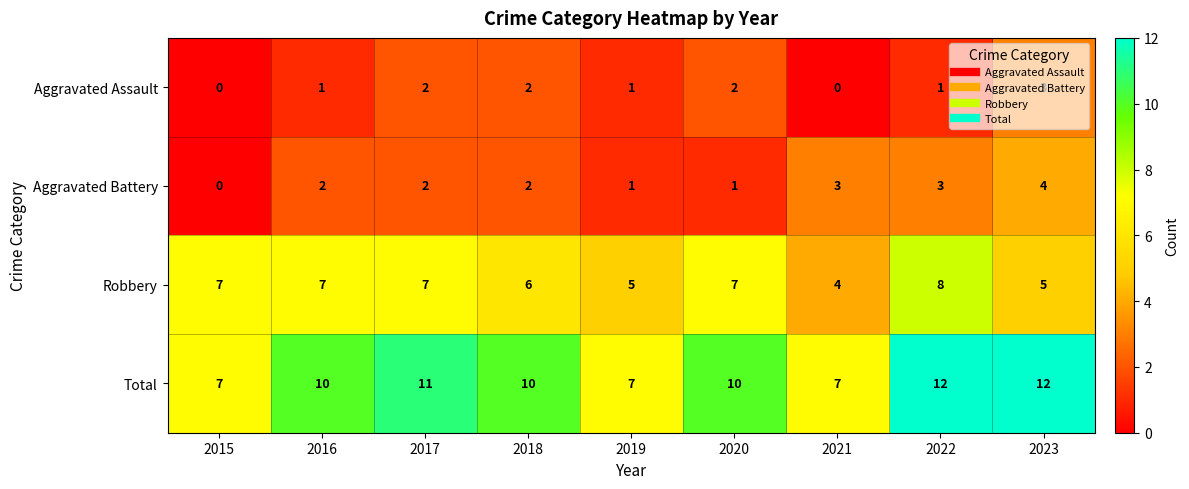

What is the greatest value displayed?

12